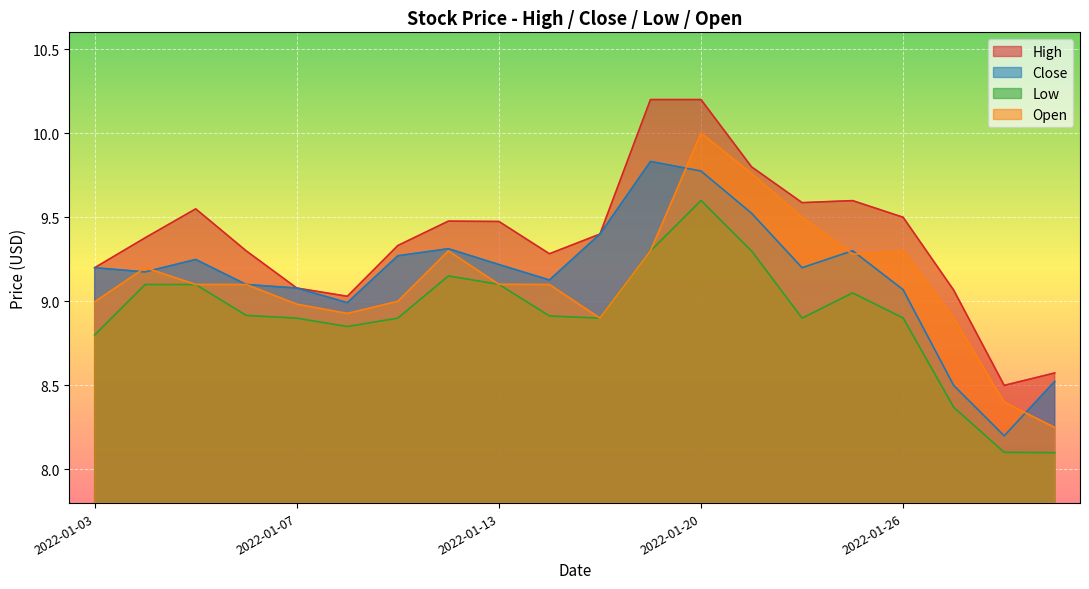

At which category does High reach its first local peak?

2022-01-05